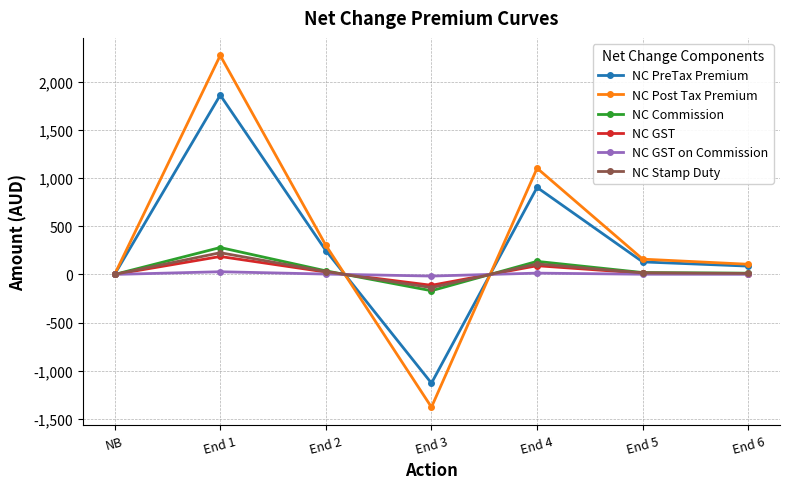

What is the average value of the NC GST series?

30.0